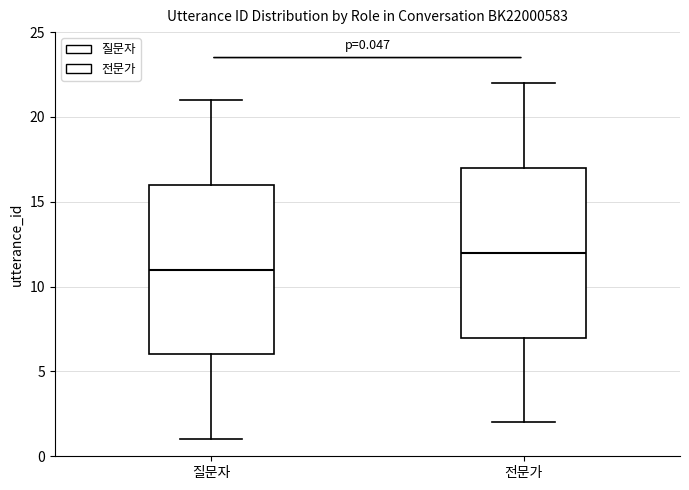

Which box's median line is the highest?

전문가